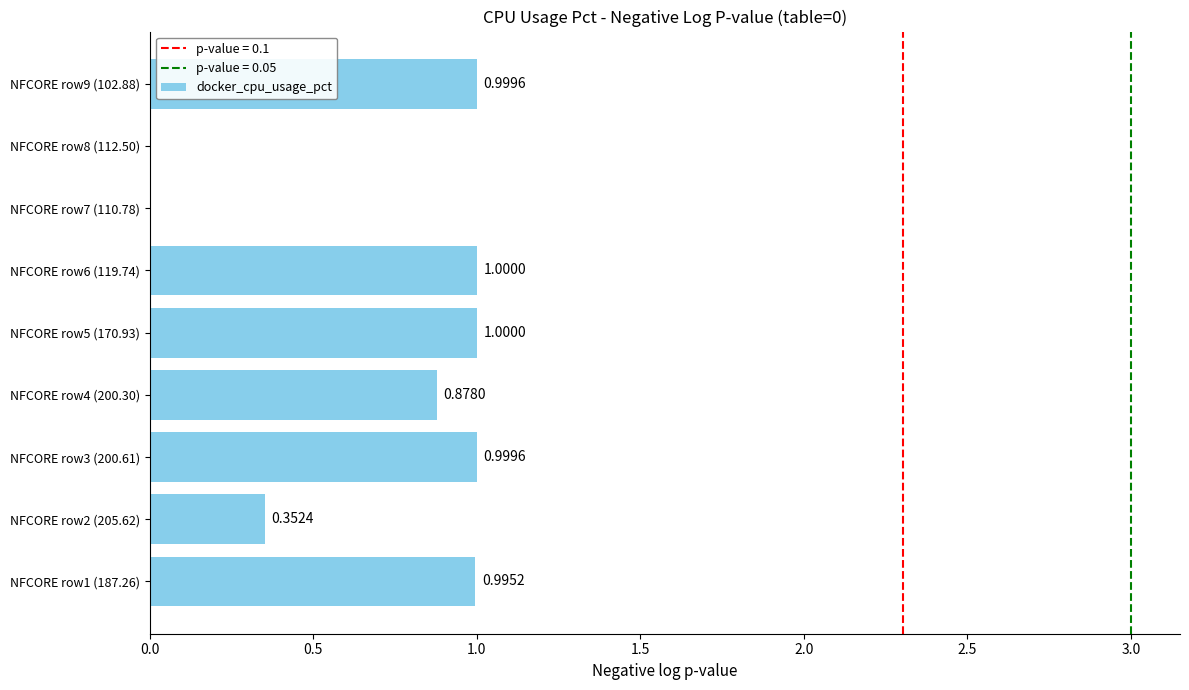

Between NFCORE row9 (102.88) and NFCORE row8 (112.50), which is larger?

NFCORE row9 (102.88)